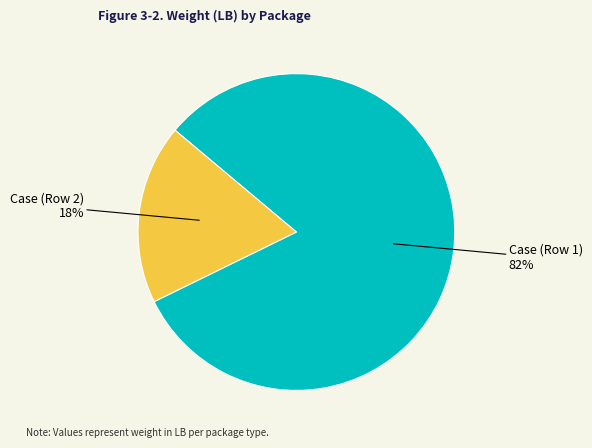

Is there any slice that represents more than half of the pie?

Yes